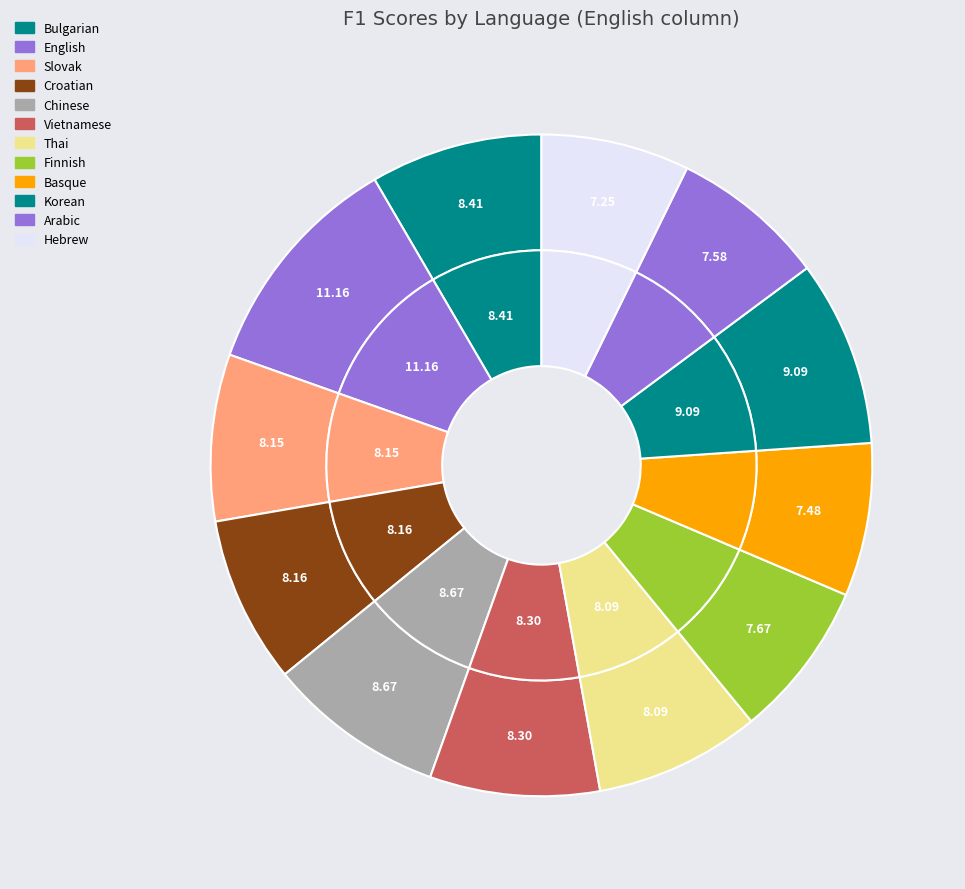

To the nearest percent, what is the difference between the Arabic and Slovak slice percentages?

1%